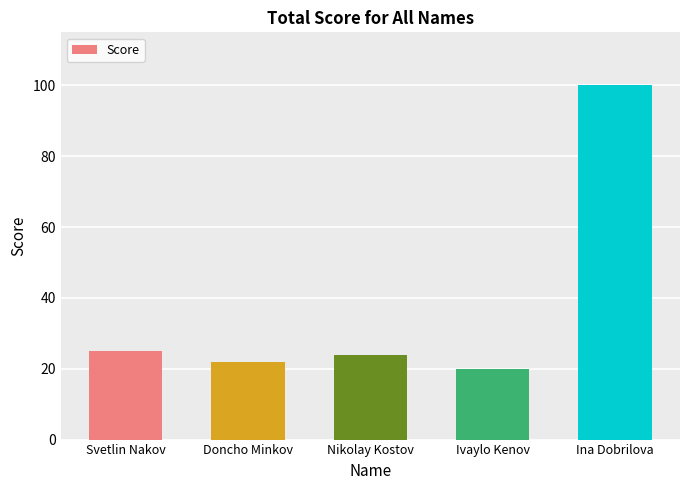

What is the difference between the values at Doncho Minkov and Svetlin Nakov?

3